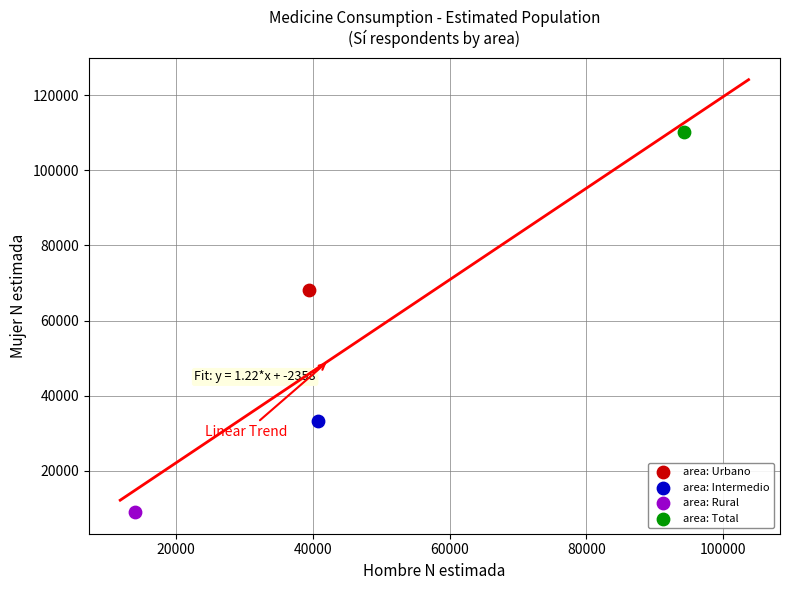

What are all the series names shown in the legend?

area: Urbano, area: Intermedio, area: Rural, area: Total